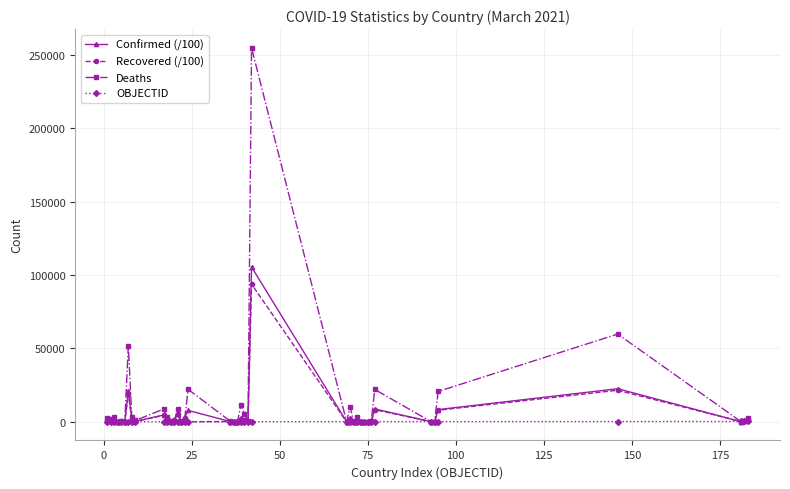

True or false: Recovered (/100) has more than 0 interior local peaks.

True